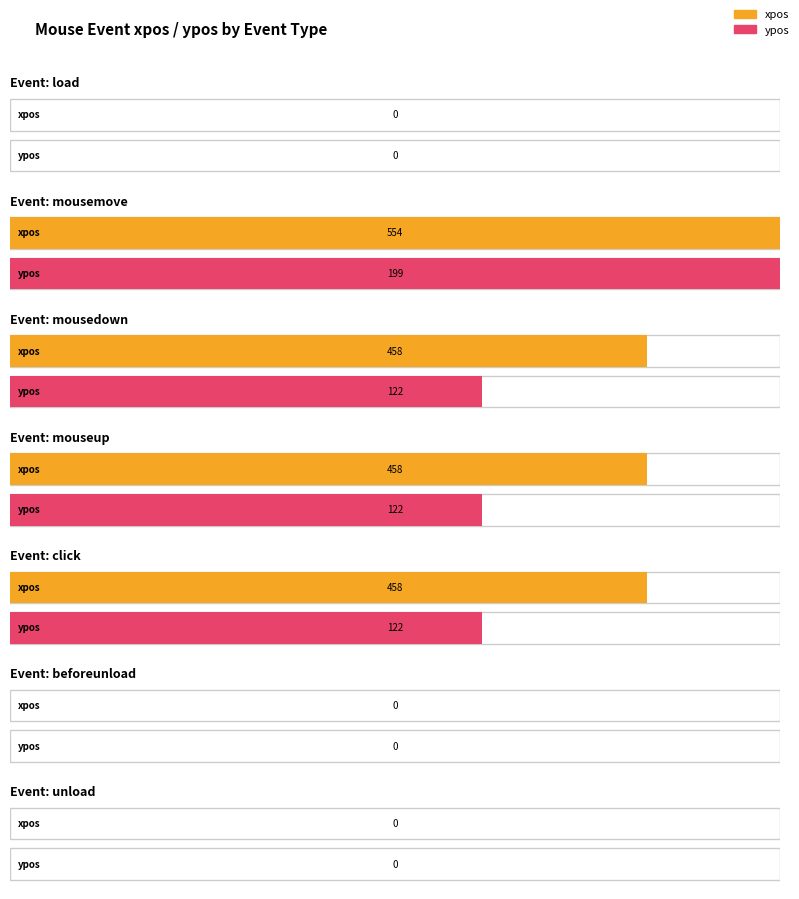

What is the label of the 11th bar from the left?

beforeunload